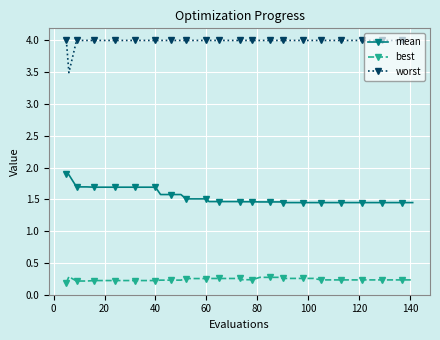

What is the maximum value shown in the chart?

4.0